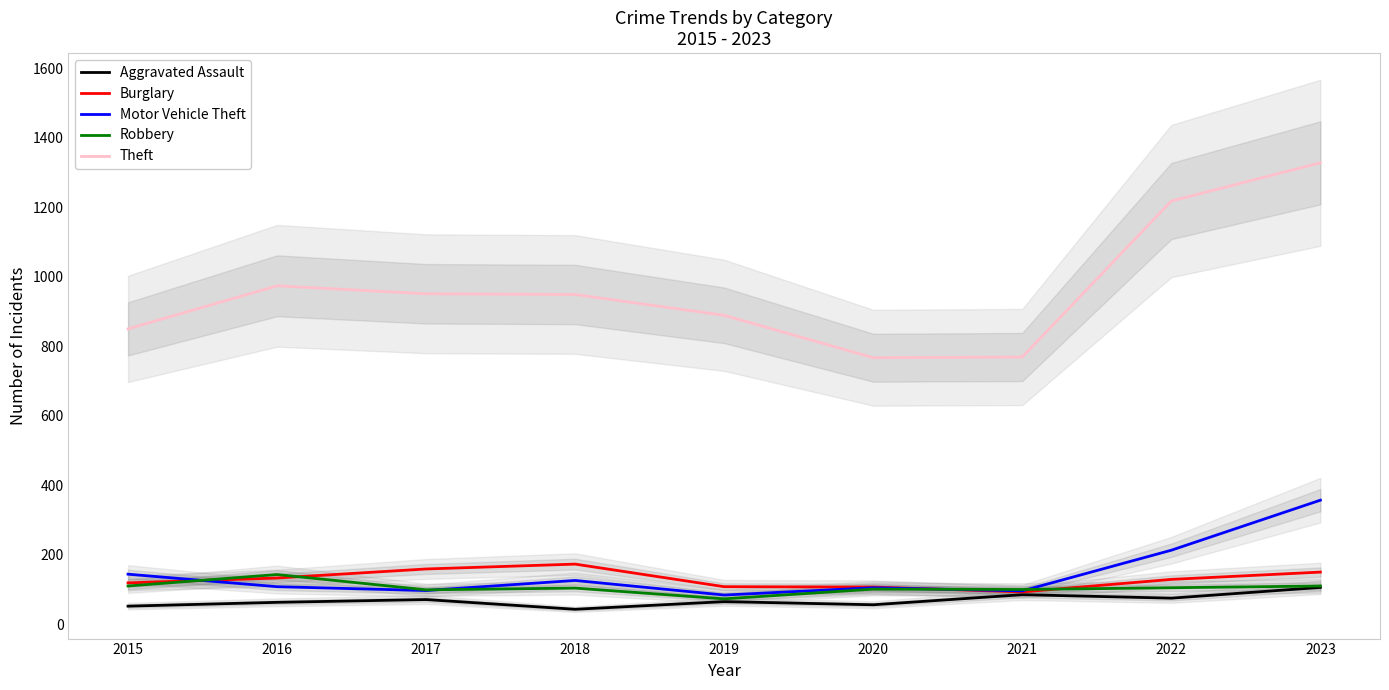

Which category has the lowest value in the Aggravated Assault series?

2018